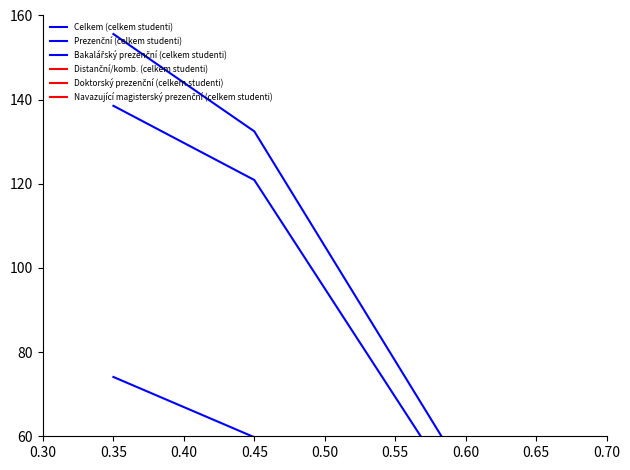

List the series in order of their peak value, highest first.

Celkem (celkem studenti), Prezenční (celkem studenti), Bakalářský prezenční (celkem studenti), Navazující magisterský prezenční (celkem studenti), Distanční/komb. (celkem studenti), Doktorský prezenční (celkem studenti)